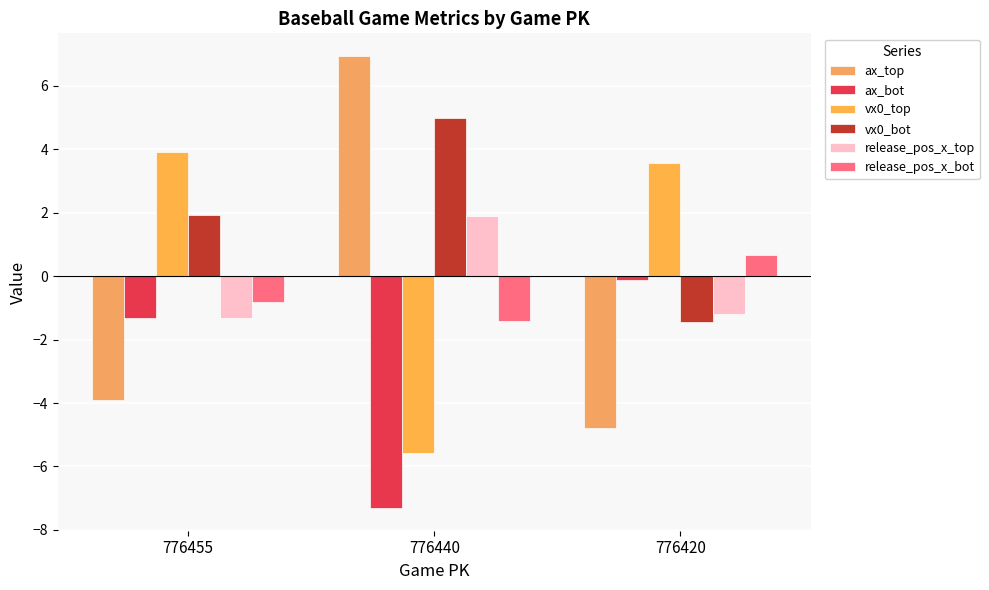

Between 776440 and 776455, which is larger?

776440